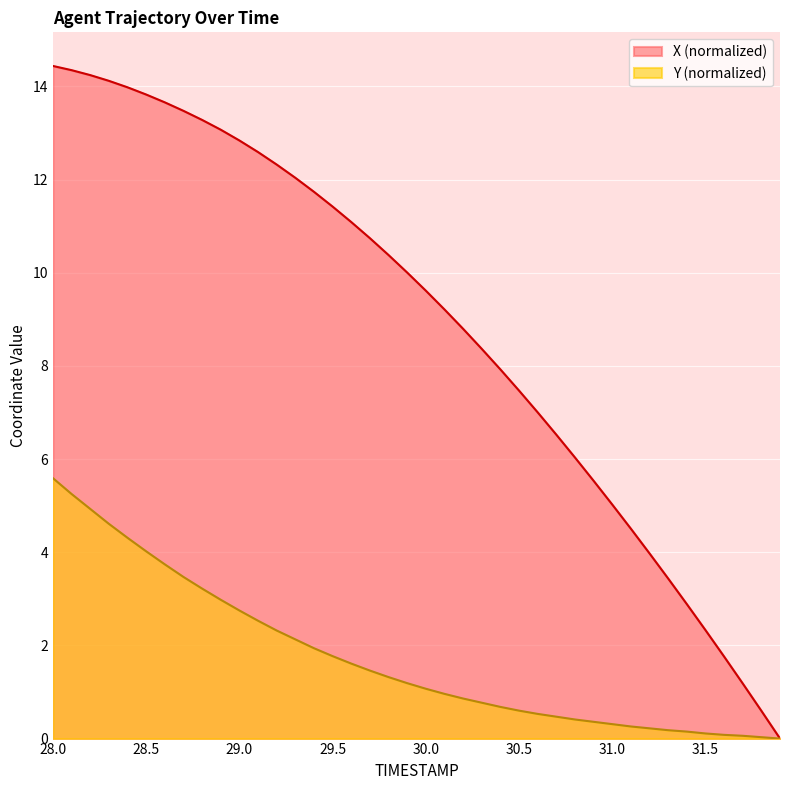

What is the approximate value of X at 28.0?

14.4